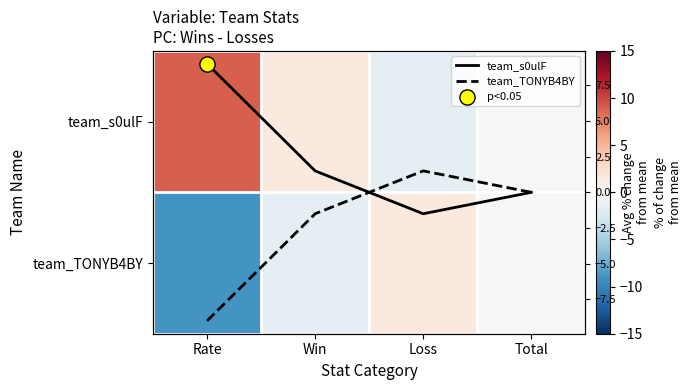

True or false: team_TONYB4BY has a value of 0.0 at Total.

True